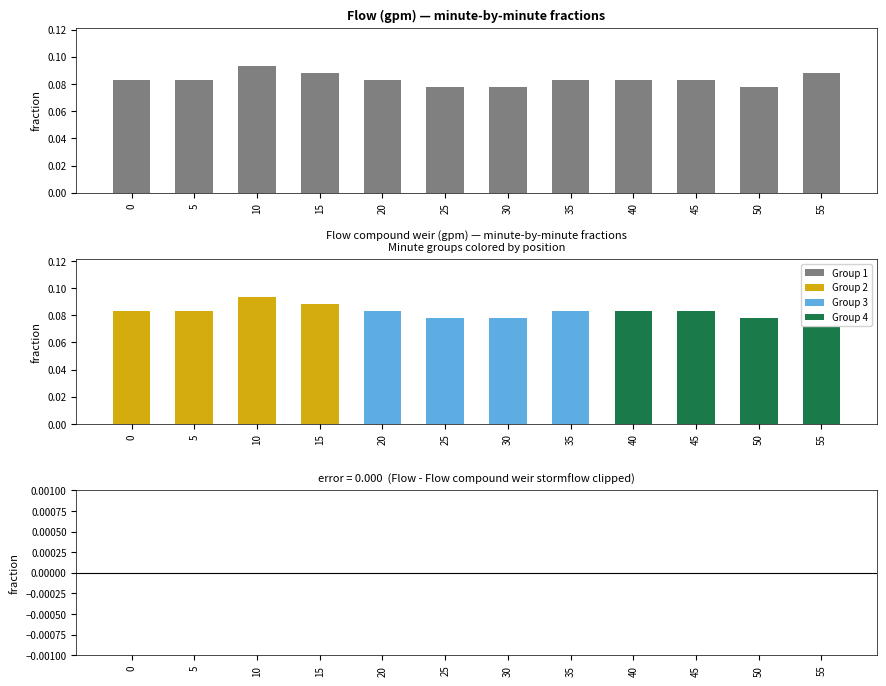

What is the average value of the Flow compound weir (gpm) series?

0.1